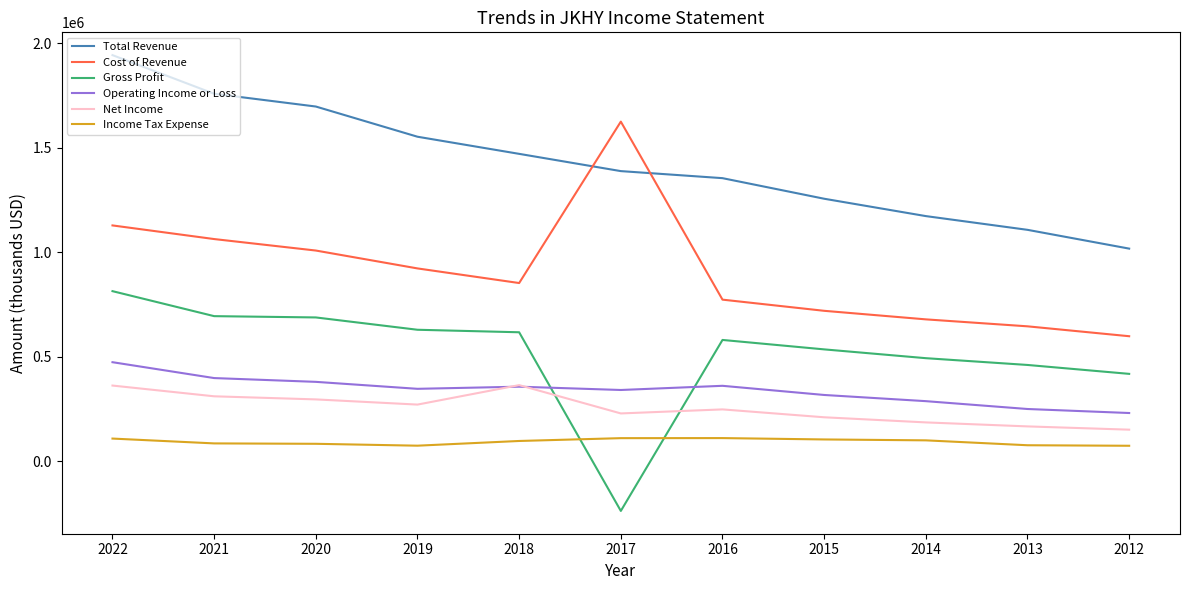

How many times do Net Income and Operating Income or Loss cross each other?

2